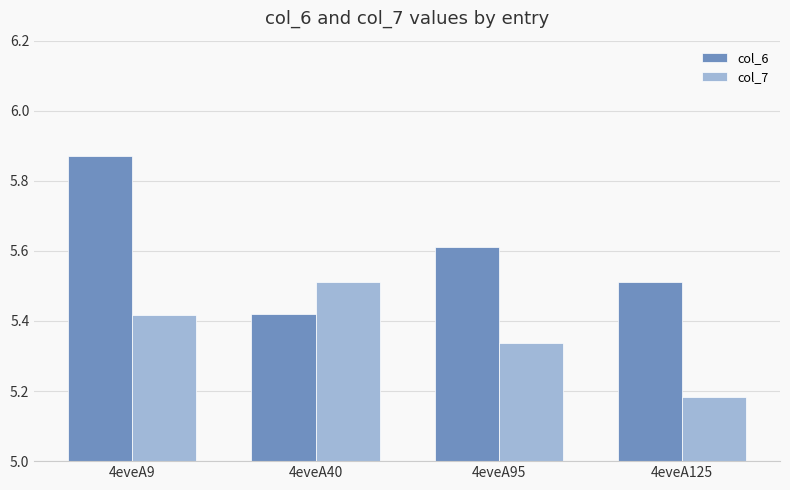

Is the value of col_6 at 4eveA125 greater than the value of col_7 at 4eveA125?

Yes